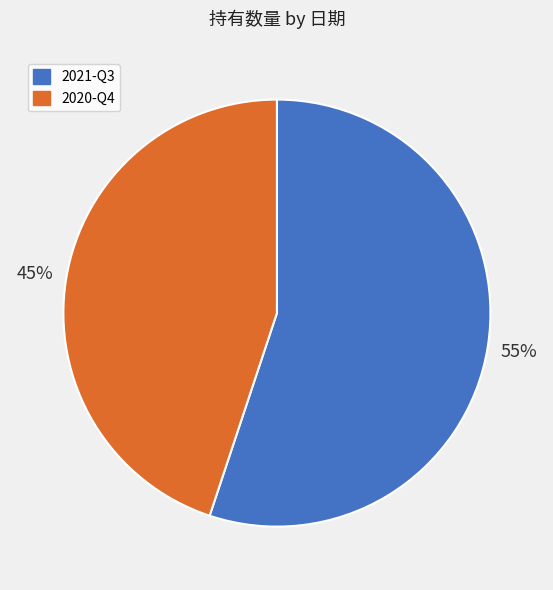

The 2020-Q4 slice represents 36% of the pie. True or false?

False